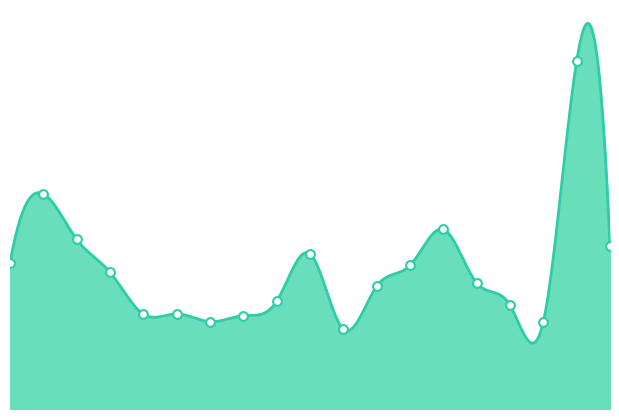

Approximately how many times larger is the value at 2022-11-28 compared to 2022-11-23?

0.9